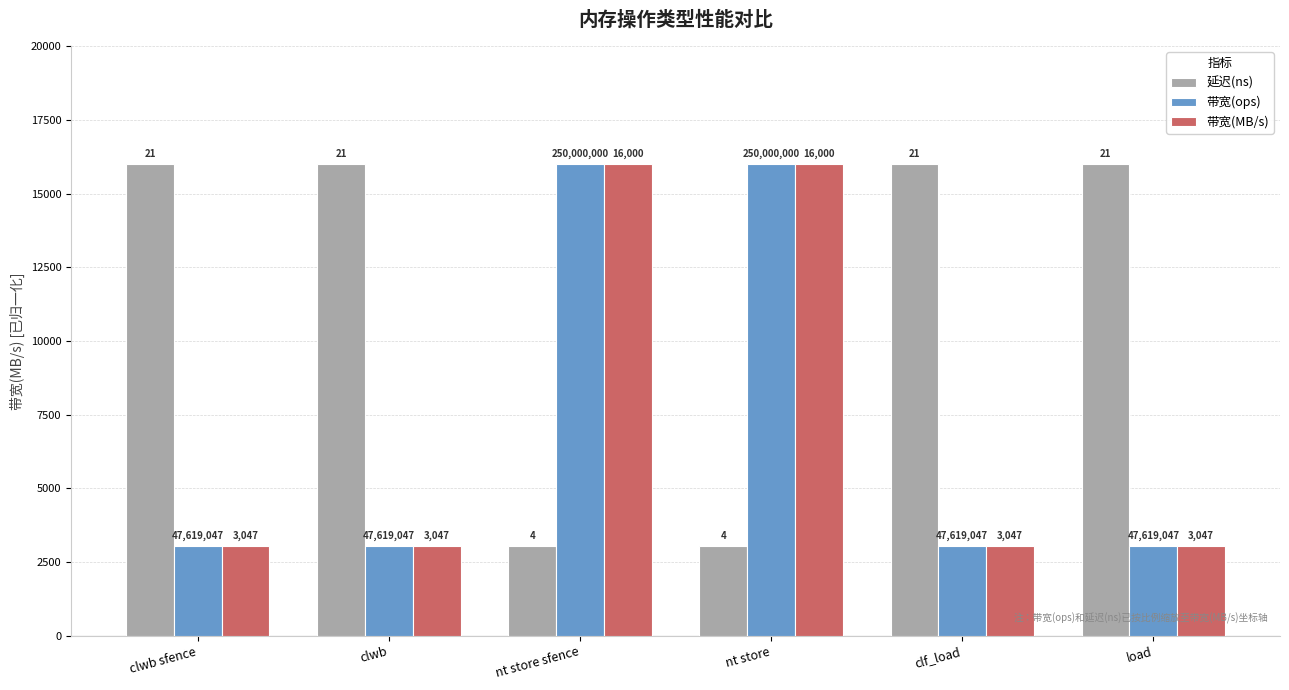

How many bars are there in total?

18